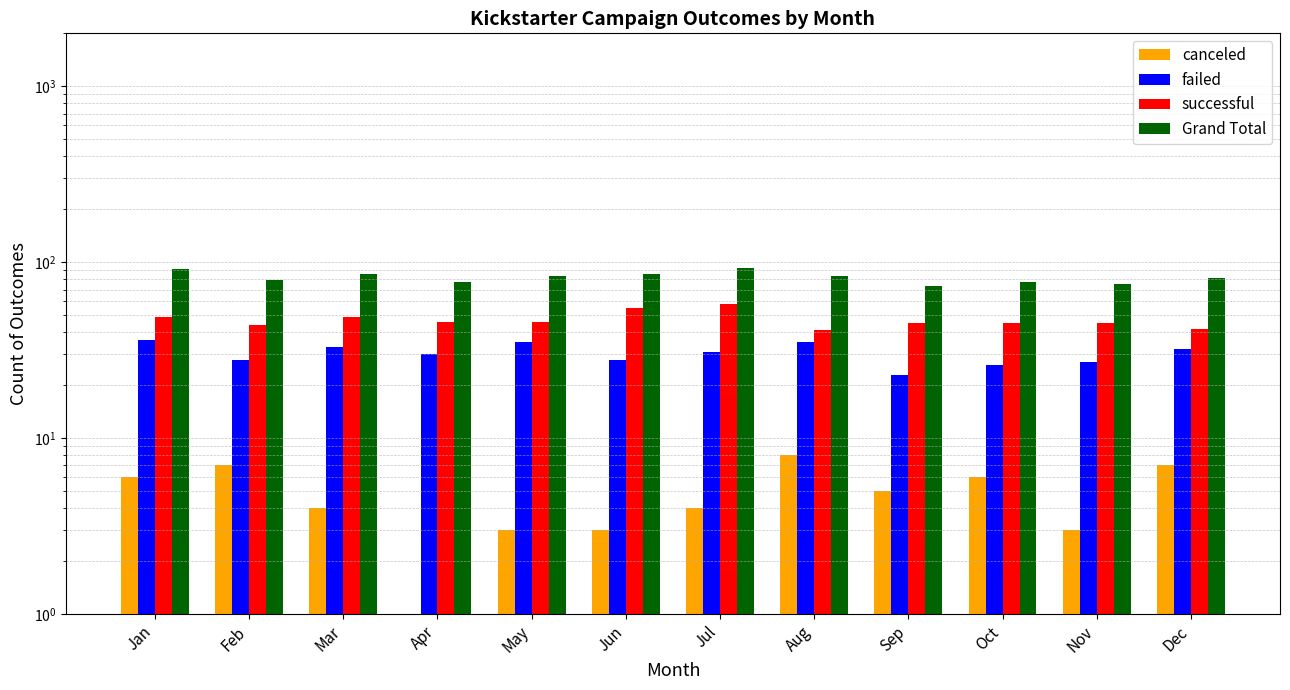

What is the sum of all successful values?

565